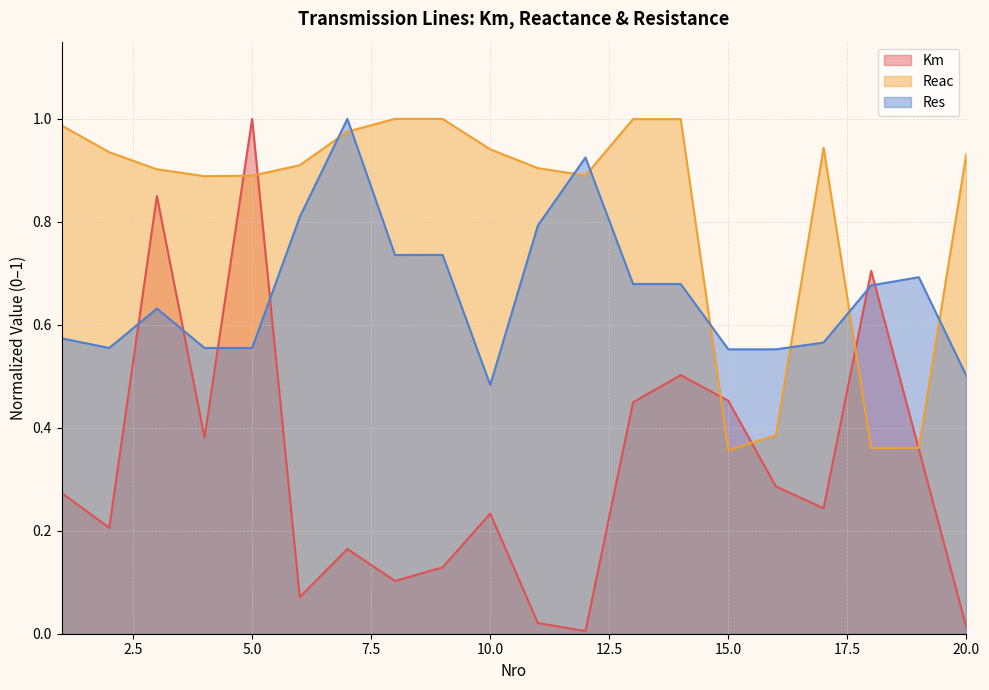

What is the average value of the Km series?

0.3